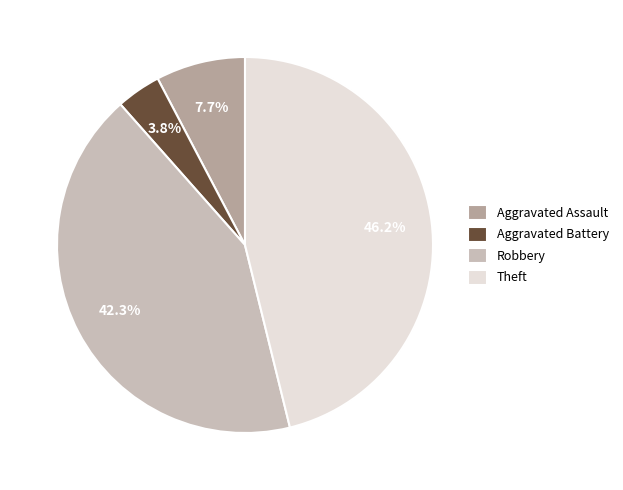

What percentage is the Theft slice, to the nearest percent?

46%